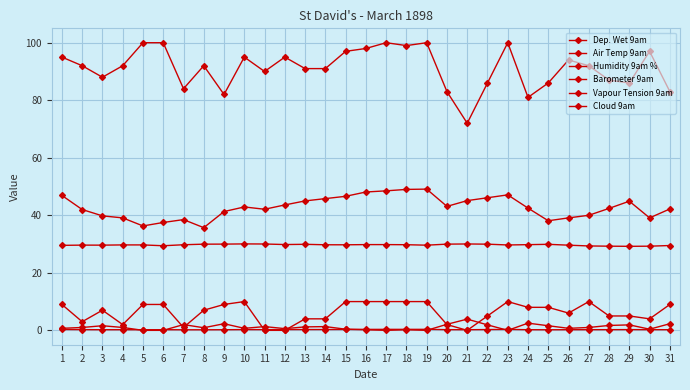

Which series has the largest total across all categories?

Humidity 9am %